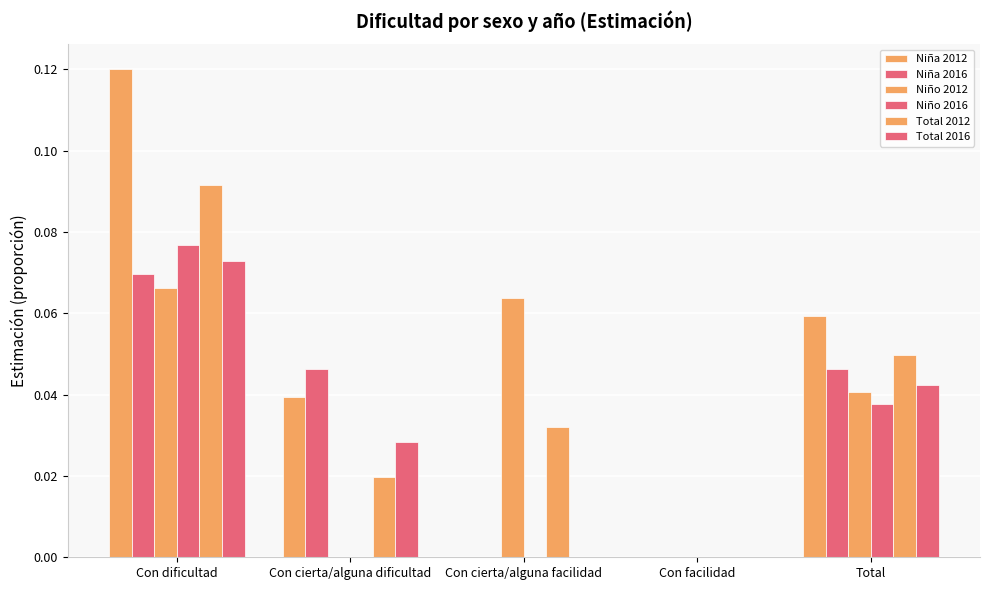

List the series in order of their peak value, lowest first.

Niño 2012, Niña 2016, Total 2016, Niño 2016, Total 2012, Niña 2012